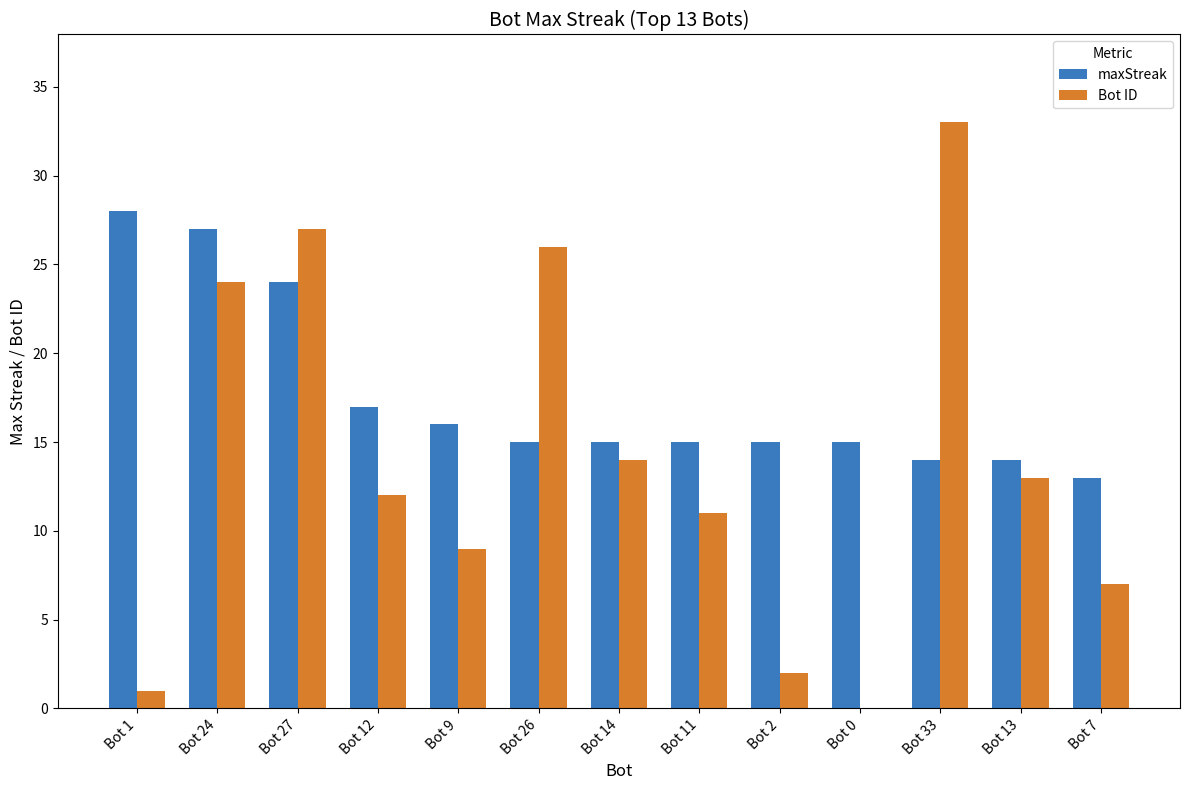

Are the bars horizontal?

No